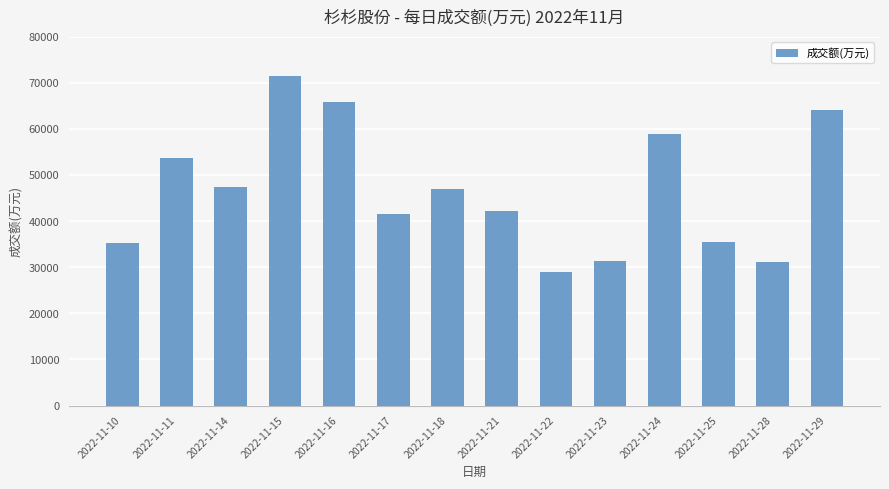

What is the value of the 11th bar from the left?

59015